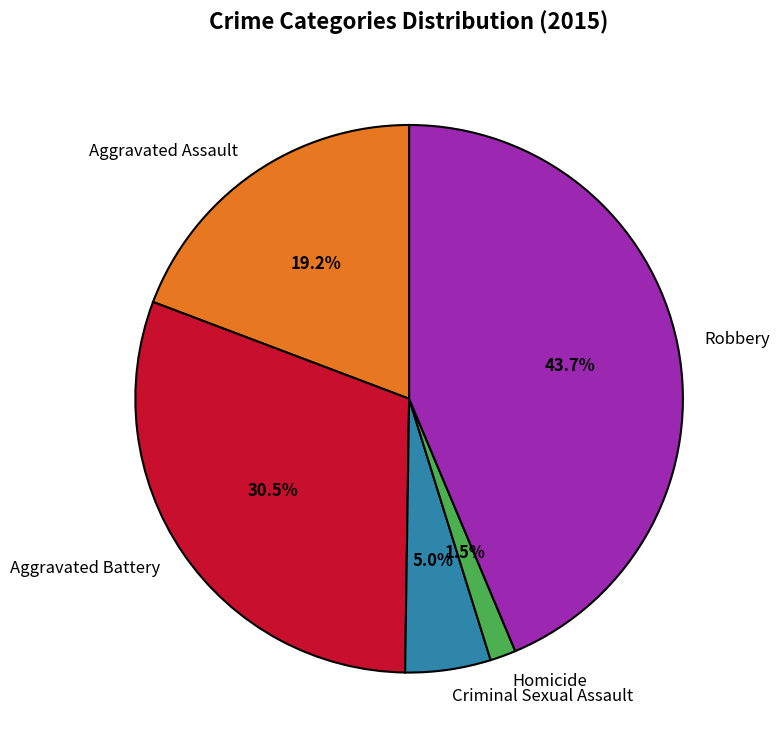

To the nearest percent, what is the difference between the Criminal Sexual Assault and Robbery slice percentages?

39%